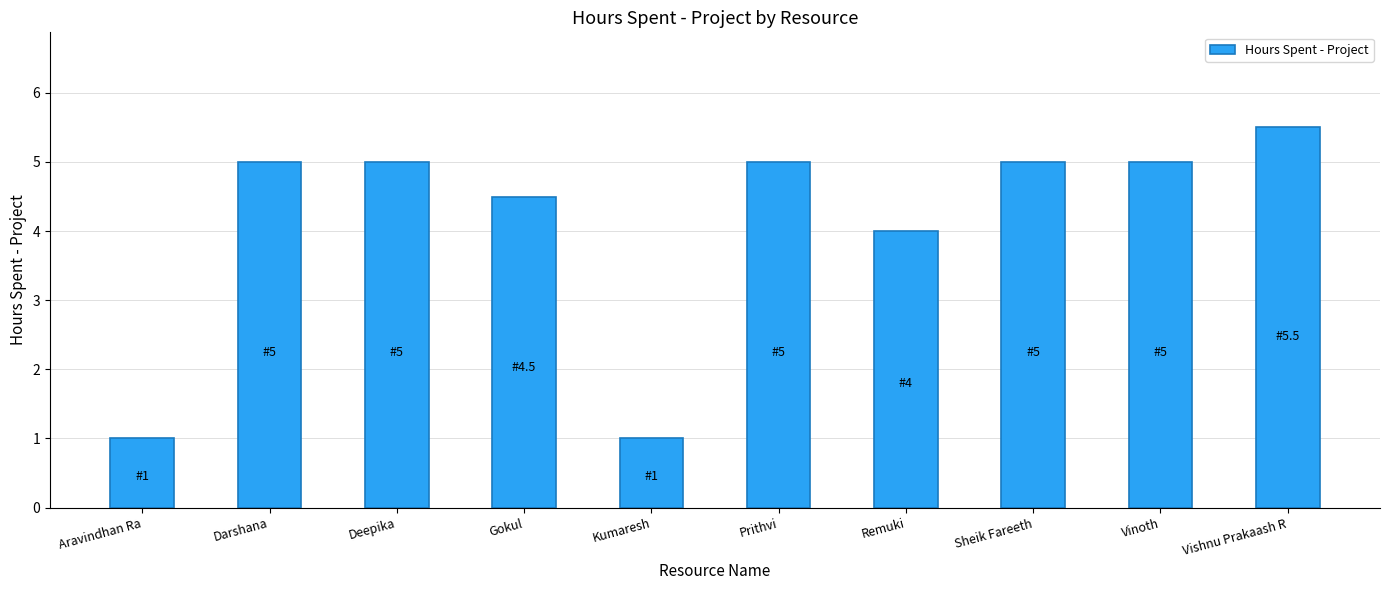

What is the sum of all values?

41.0